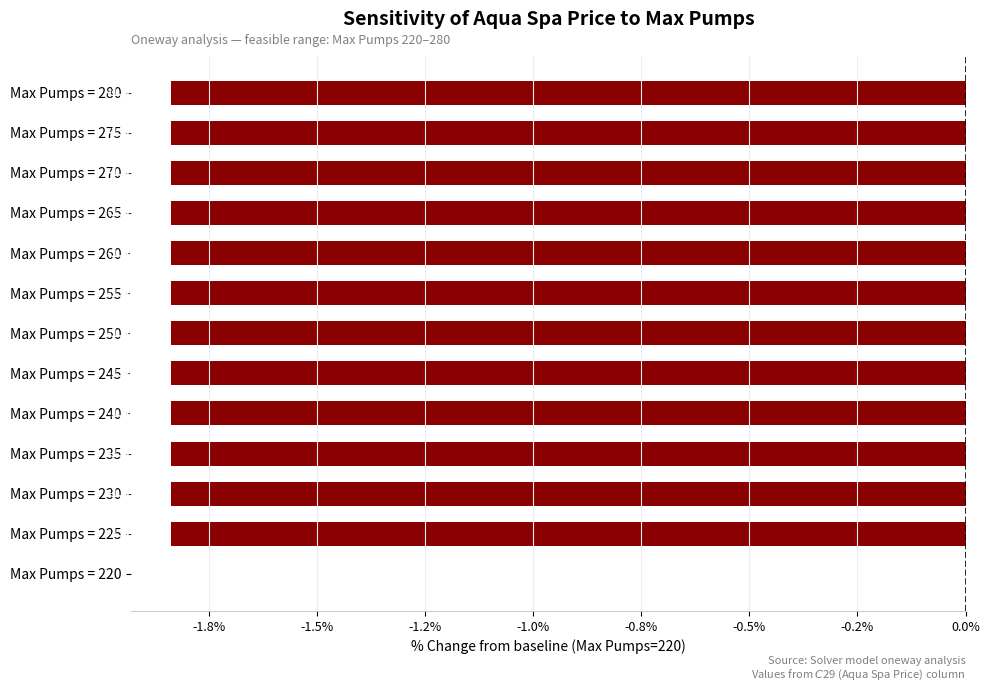

Where does the data first go above -1?

Max Pumps = 220